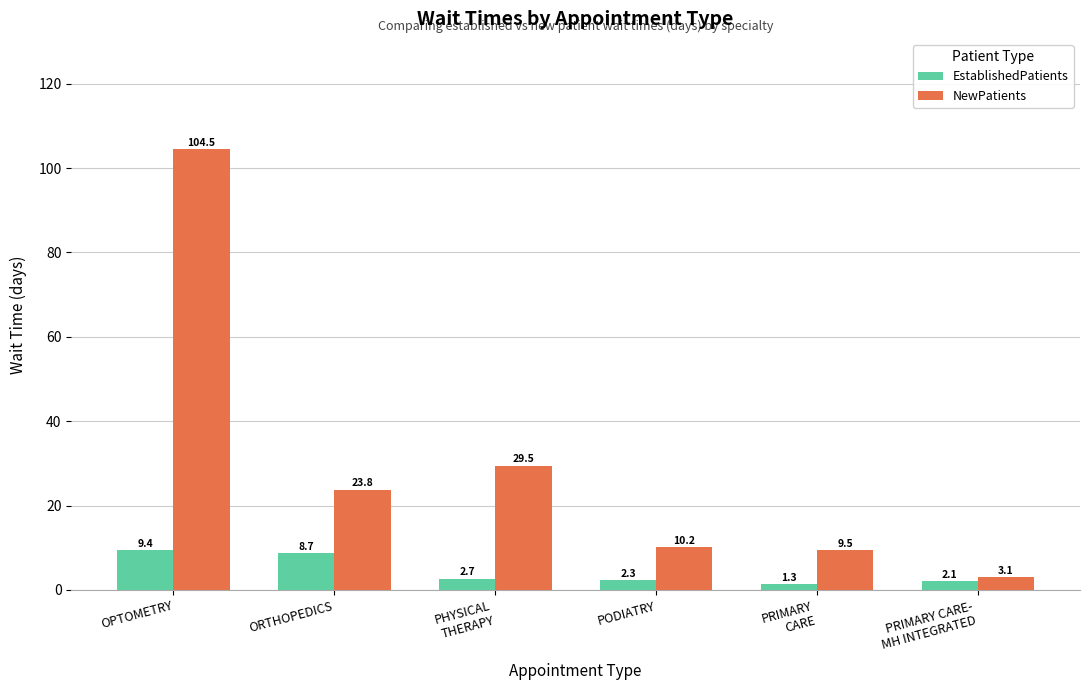

Reading left to right, what are all the values shown in this chart?

EstablishedPatients: OPTOMETRY=9.4	ORTHOPEDICS=8.7	PHYSICAL
THERAPY=2.7	PODIATRY=2.3	PRIMARY
CARE=1.3	PRIMARY CARE-
MH INTEGRATED=2.1
NewPatients: OPTOMETRY=104.5	ORTHOPEDICS=23.8	PHYSICAL
THERAPY=29.5	PODIATRY=10.2	PRIMARY
CARE=9.5	PRIMARY CARE-
MH INTEGRATED=3.1